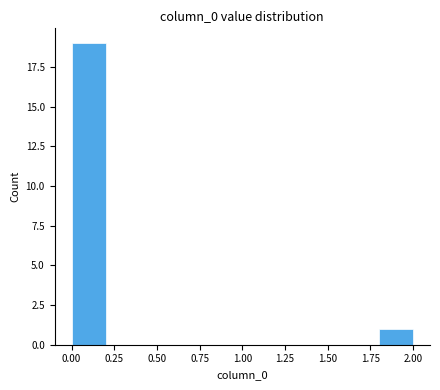

What is the height of the bar covering 0.0 to 0.2 on the x-axis? The values are not printed on the chart, so give them approximately, as read against the axis.

19